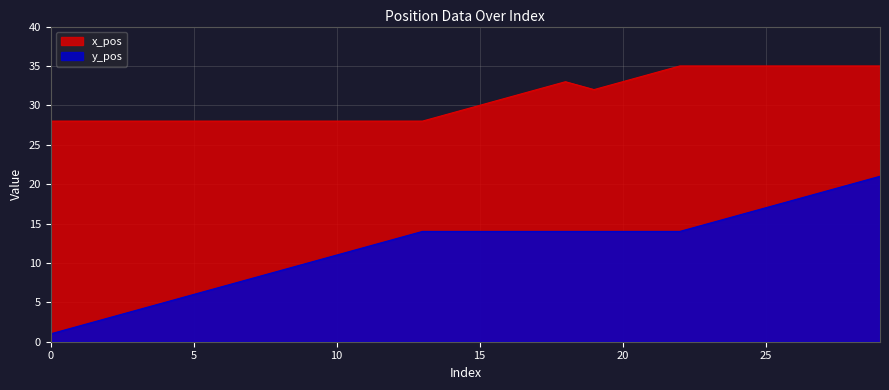

What is the sum of all x_pos values?

926